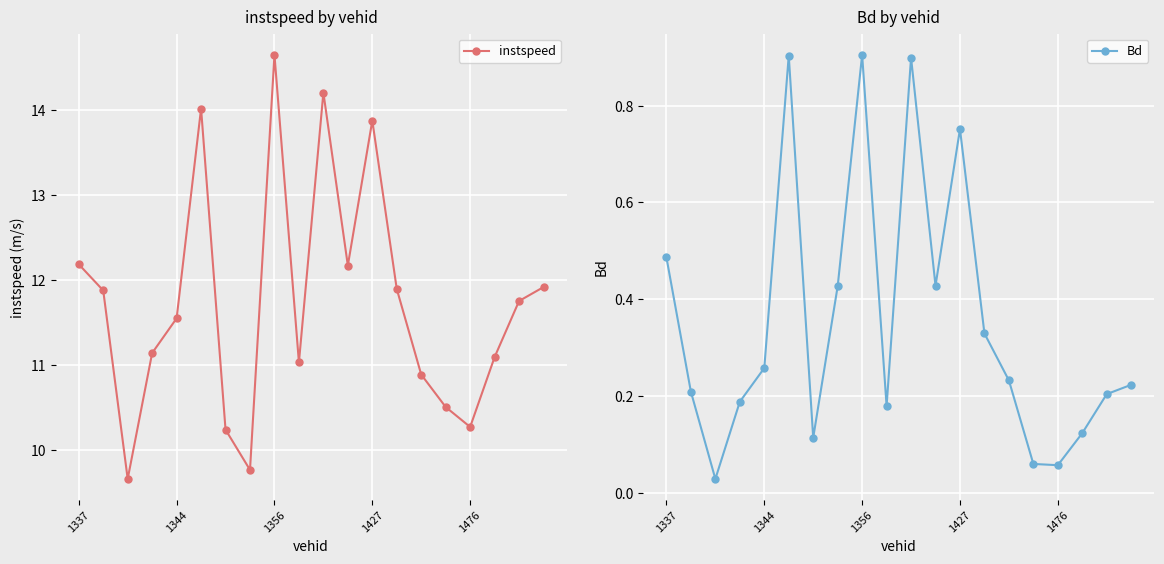

The value of instspeed at 1337 is 12.2. True or false?

True